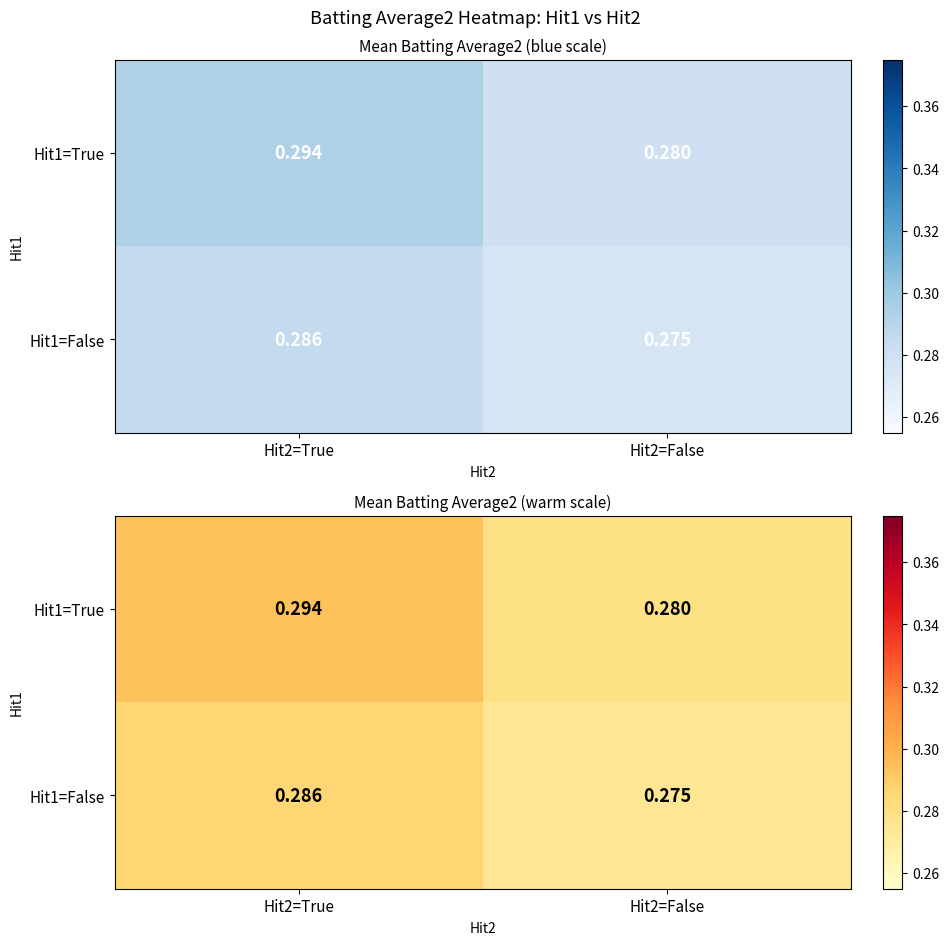

Between Hit2=True and Hit2=False, which series saw the biggest shift?

Hit1=True